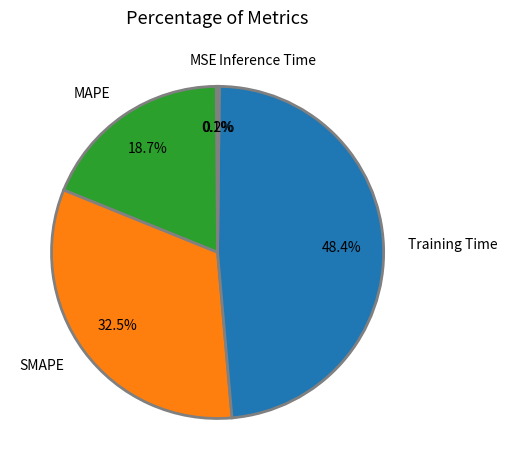

Approximately how many times larger is the value at MAPE compared to Training Time?

0.4